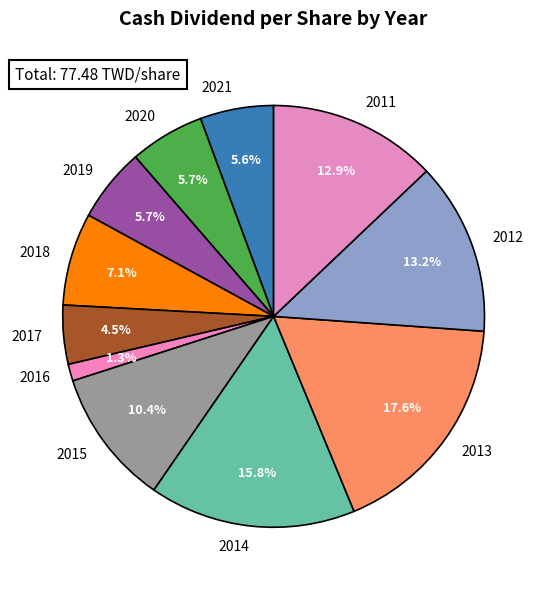

What is the ratio of the value at 2013 to the value at 2014?

1.1